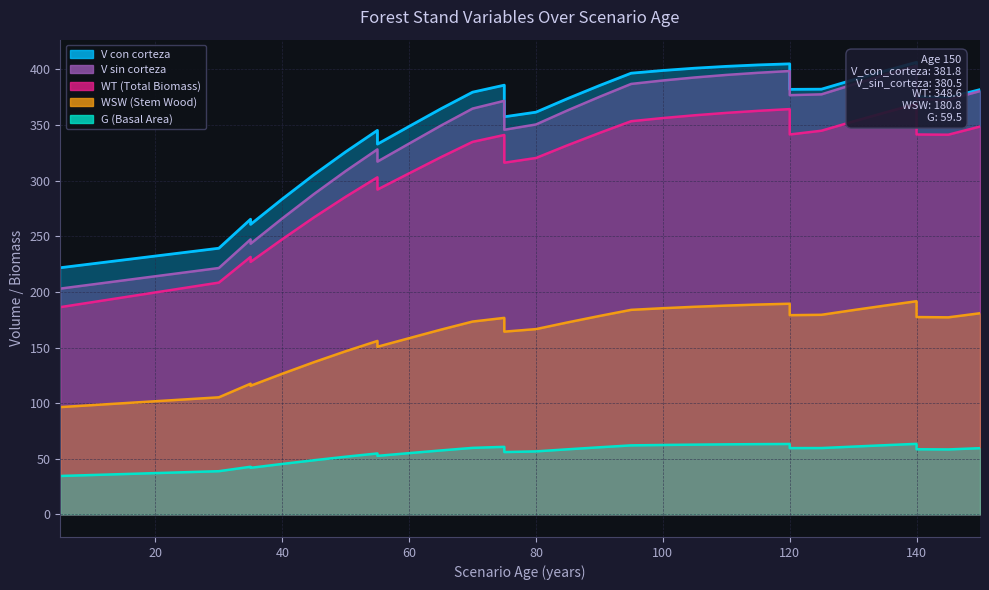

Where does the G series first go above 58?

70